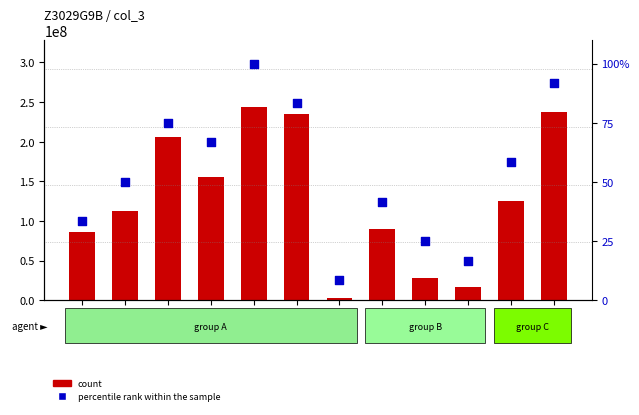

What are all the series names shown in the legend?

count, percentile rank within the sample